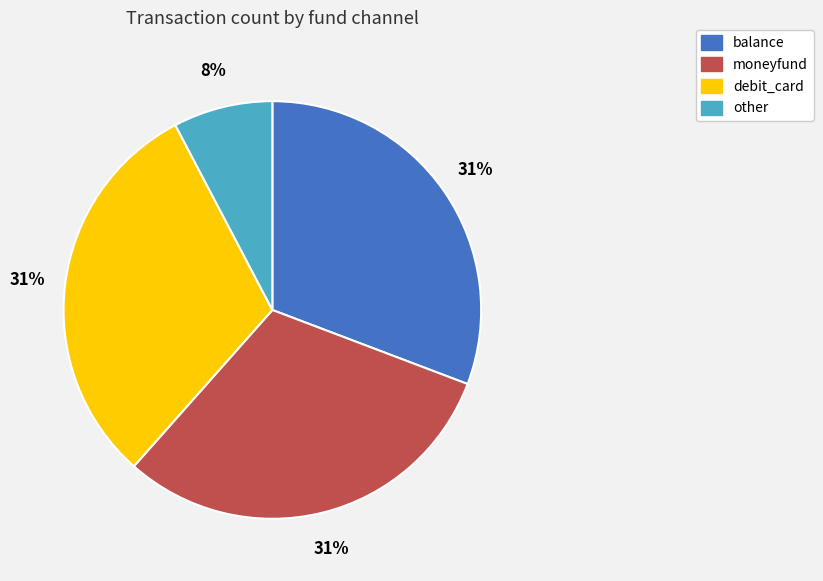

Which category has the smallest portion of the pie?

other